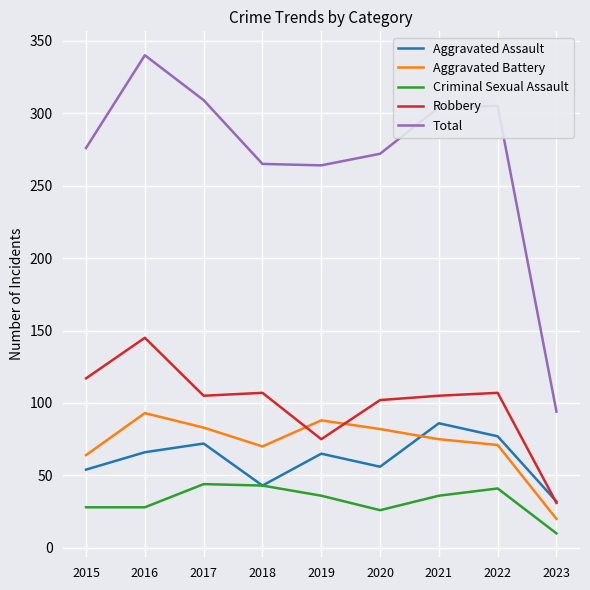

The value of Aggravated Assault at 2015 is 54. True or false?

True